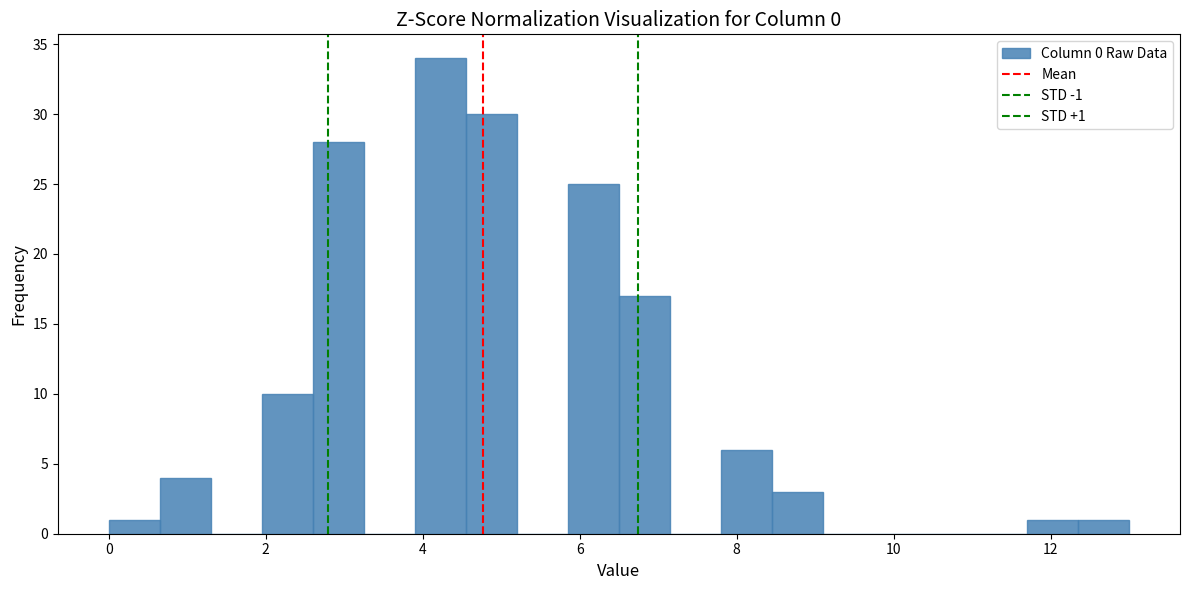

Read against the x-axis, roughly where is the centre of the tallest bar?

4.2